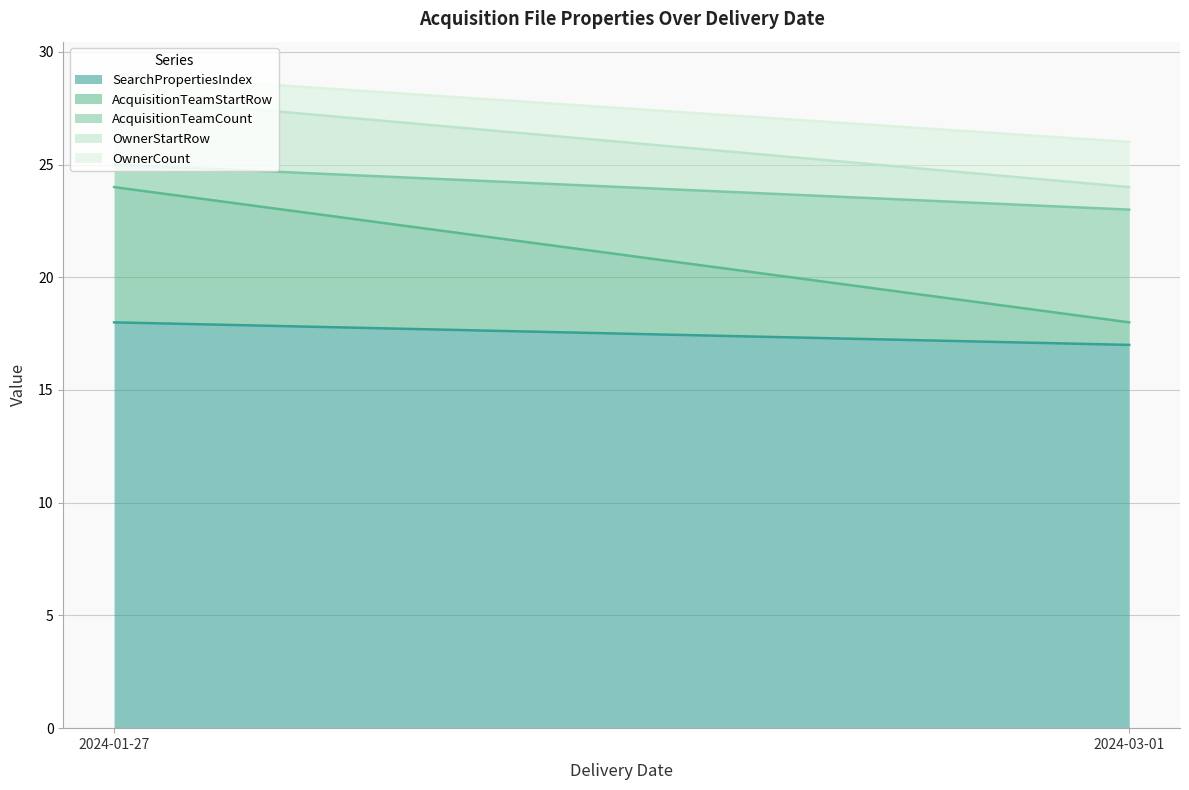

Where is OwnerCount nearest to the value 1?

2024-01-27